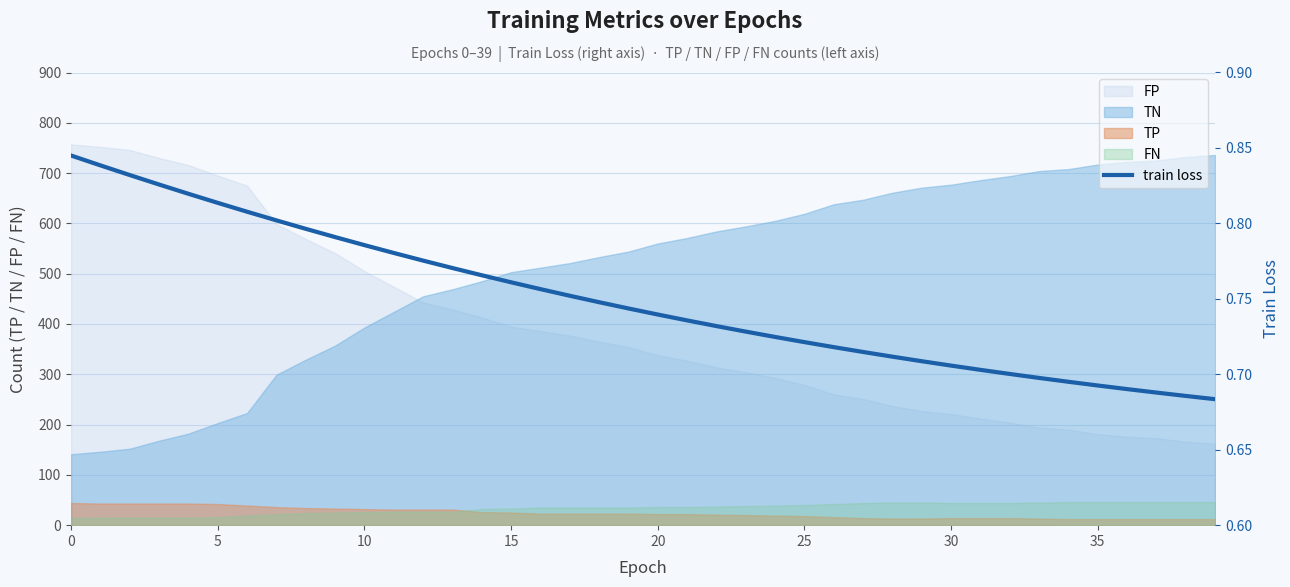

Where is the data nearest to the value 0?

39